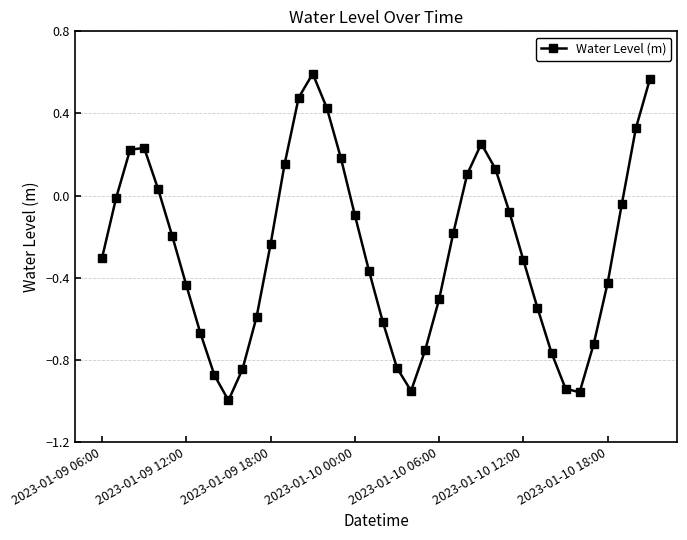

Does the chart display data point markers on the line(s)?

Yes